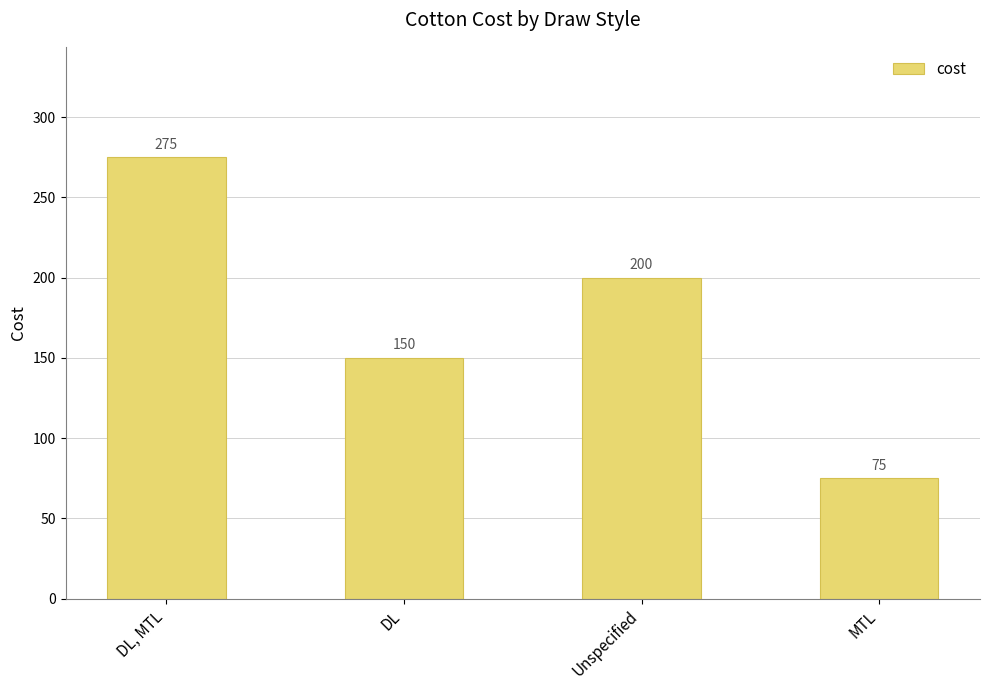

List the labels in order of value, smallest first.

MTL, DL, Unspecified, DL, MTL